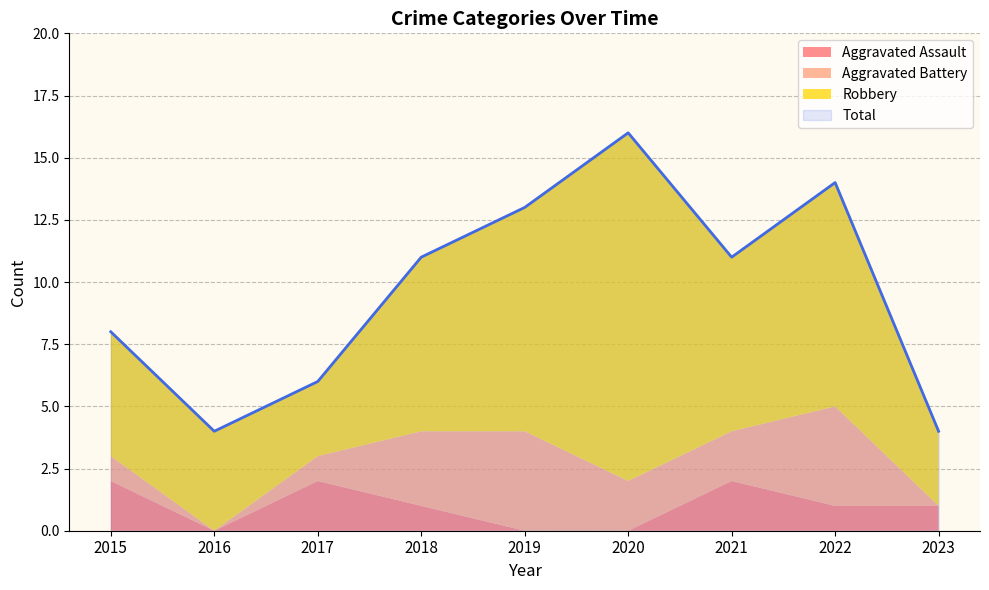

Where does the Aggravated Battery series first go above 2?

2018